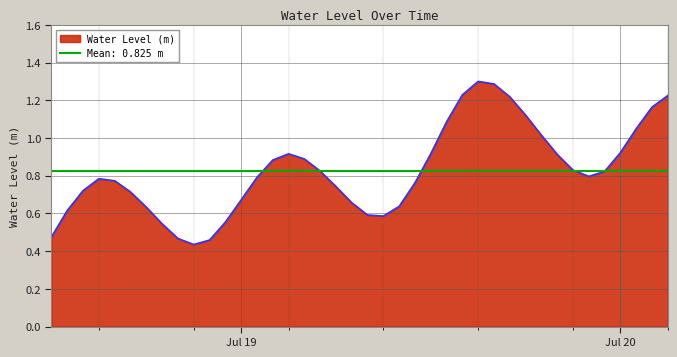

The value at Jul 20 is 0.9. True or false?

True